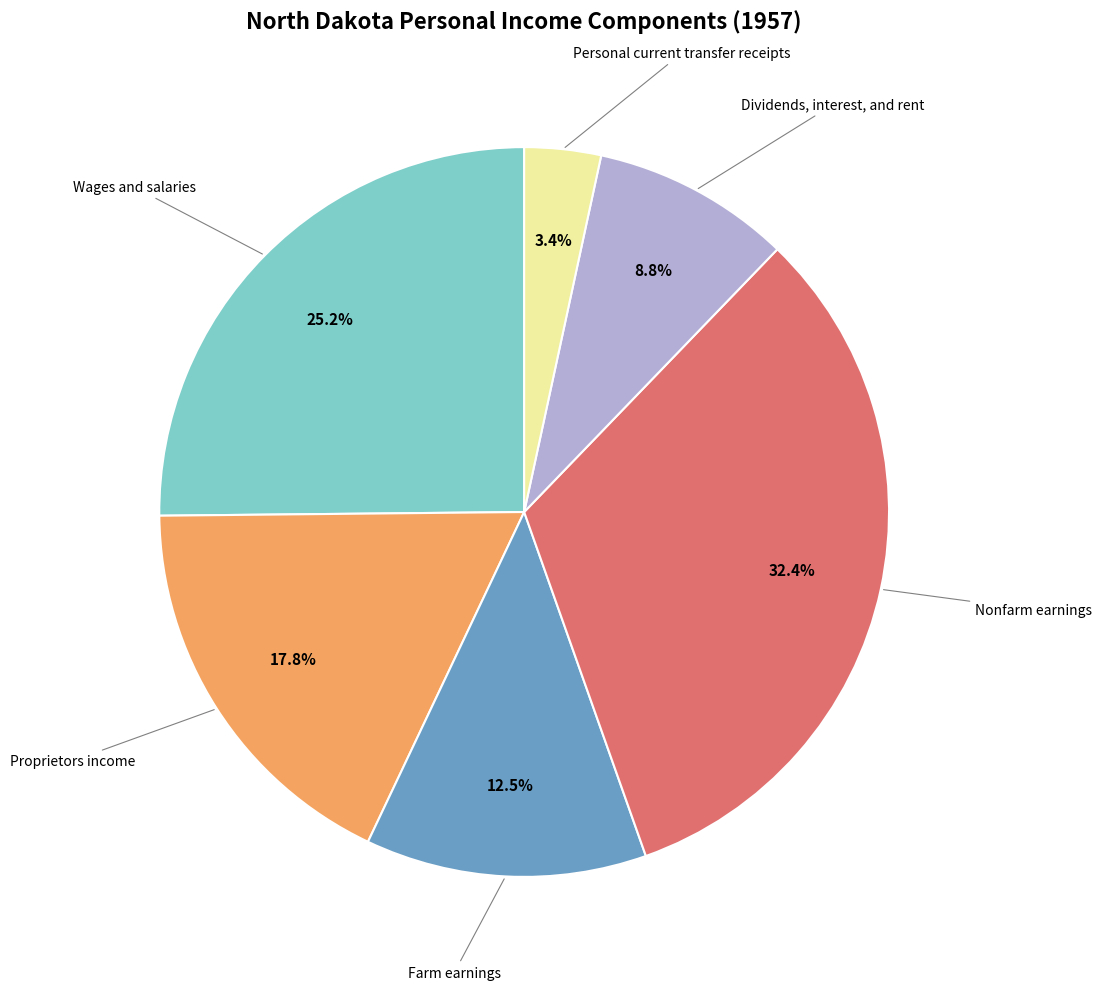

Is there a majority slice in this chart?

No